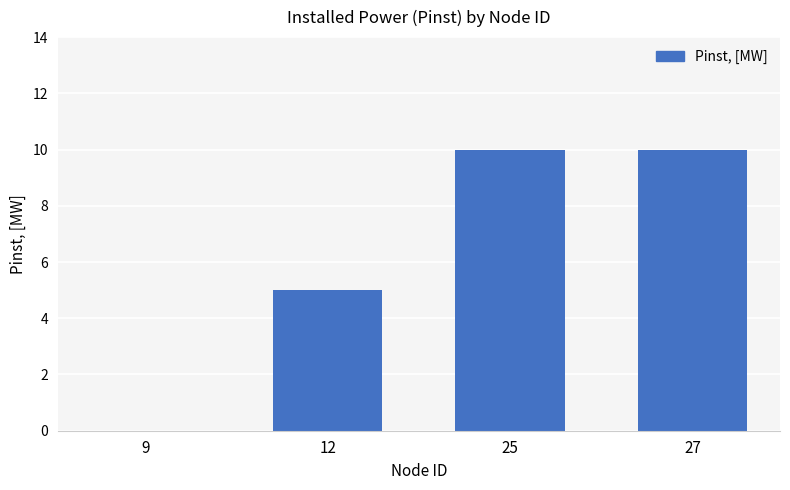

Where is the data nearest to the value 5?

12